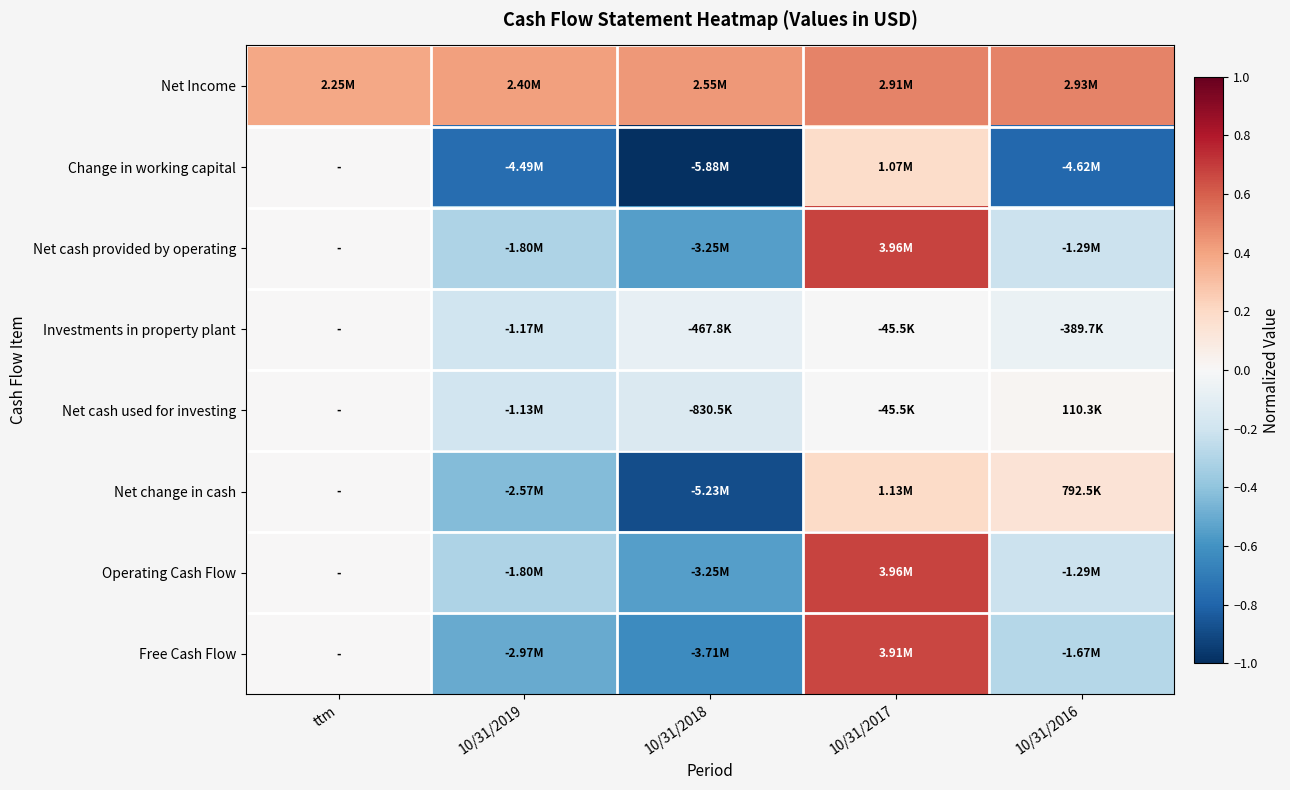

What is the smallest value displayed?

-1.0